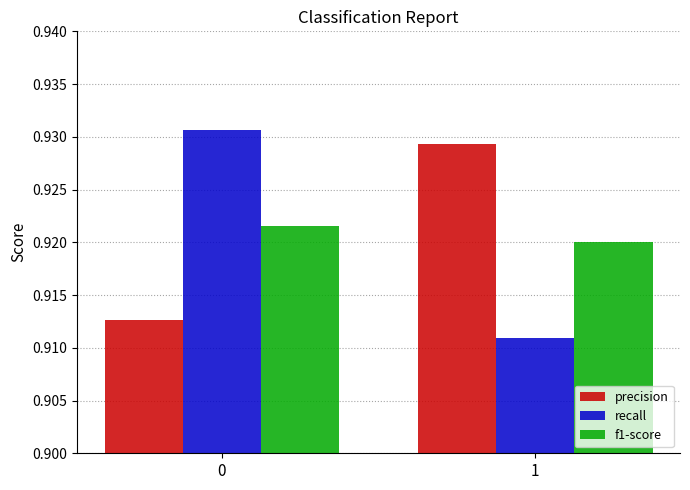

Are the bars horizontal?

No